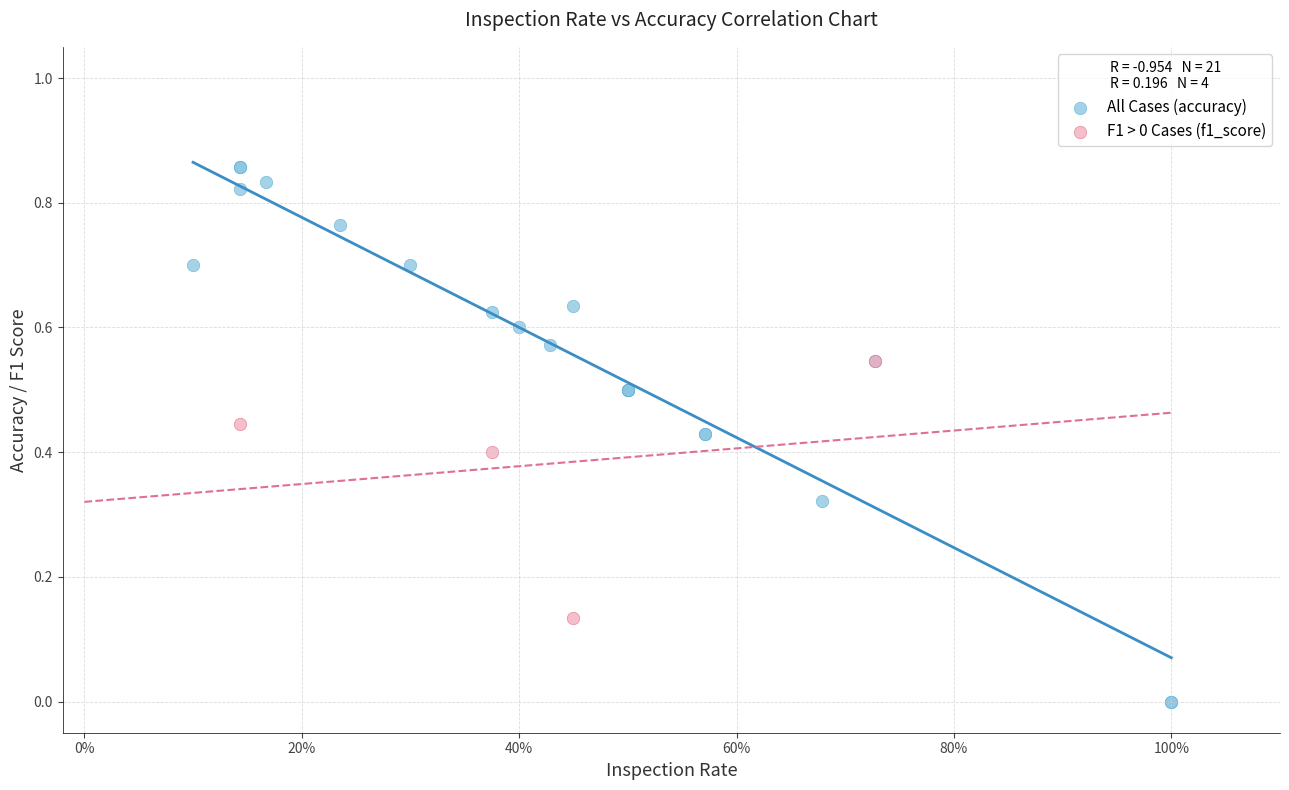

Which series reaches the minimum Y coordinate?

All Cases (accuracy)